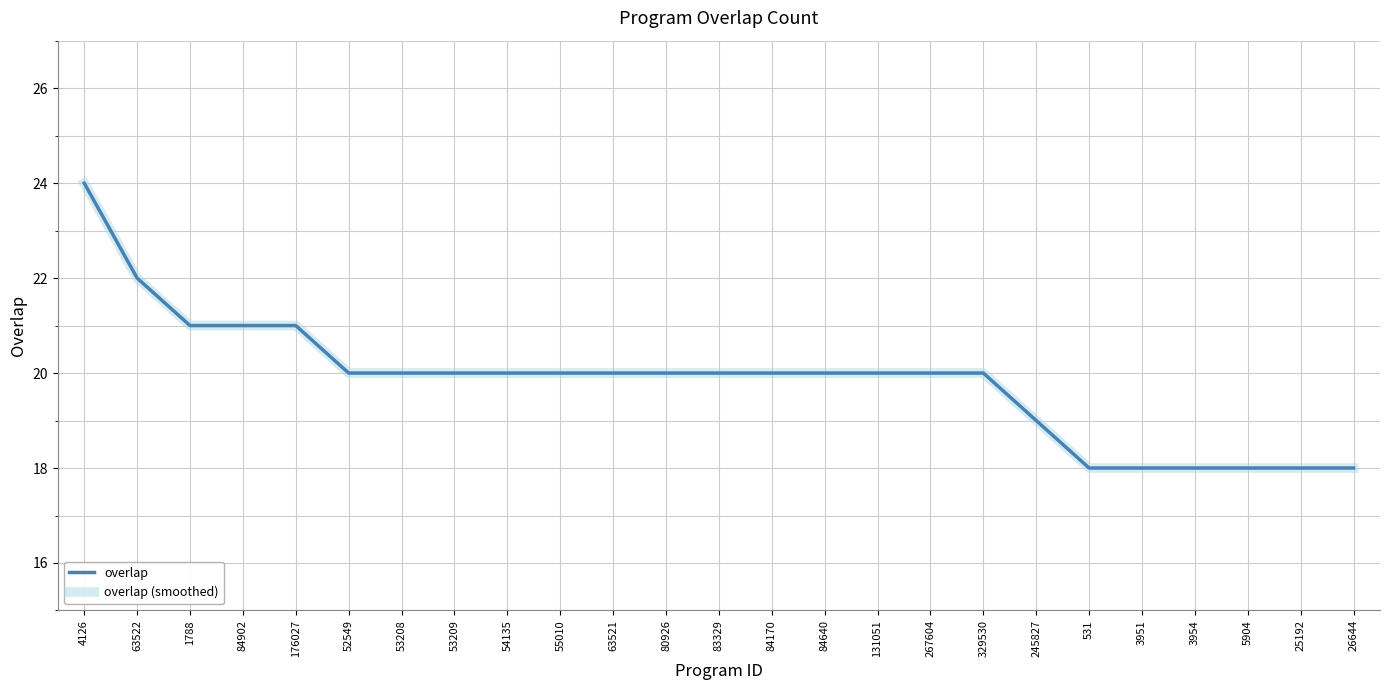

True or false: overlap (smoothed) has more than 2 points higher than both neighbors.

False